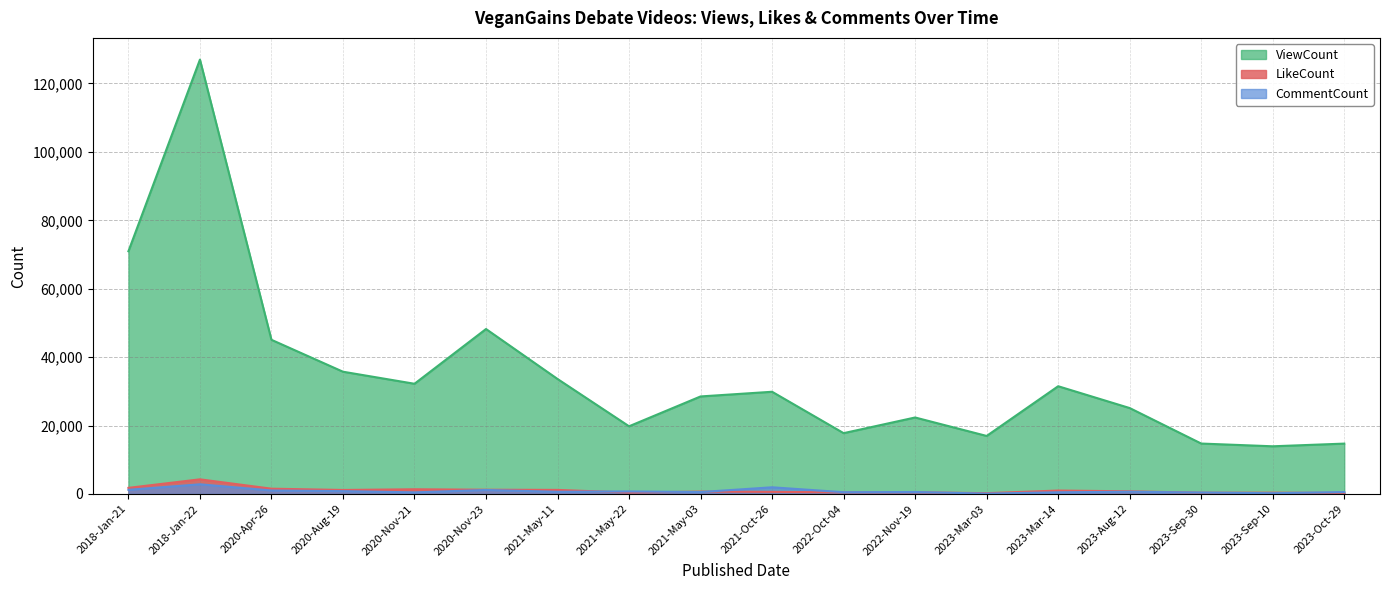

Which has a higher value, 2023-Mar-14 or 2021-May-11?

2021-May-11